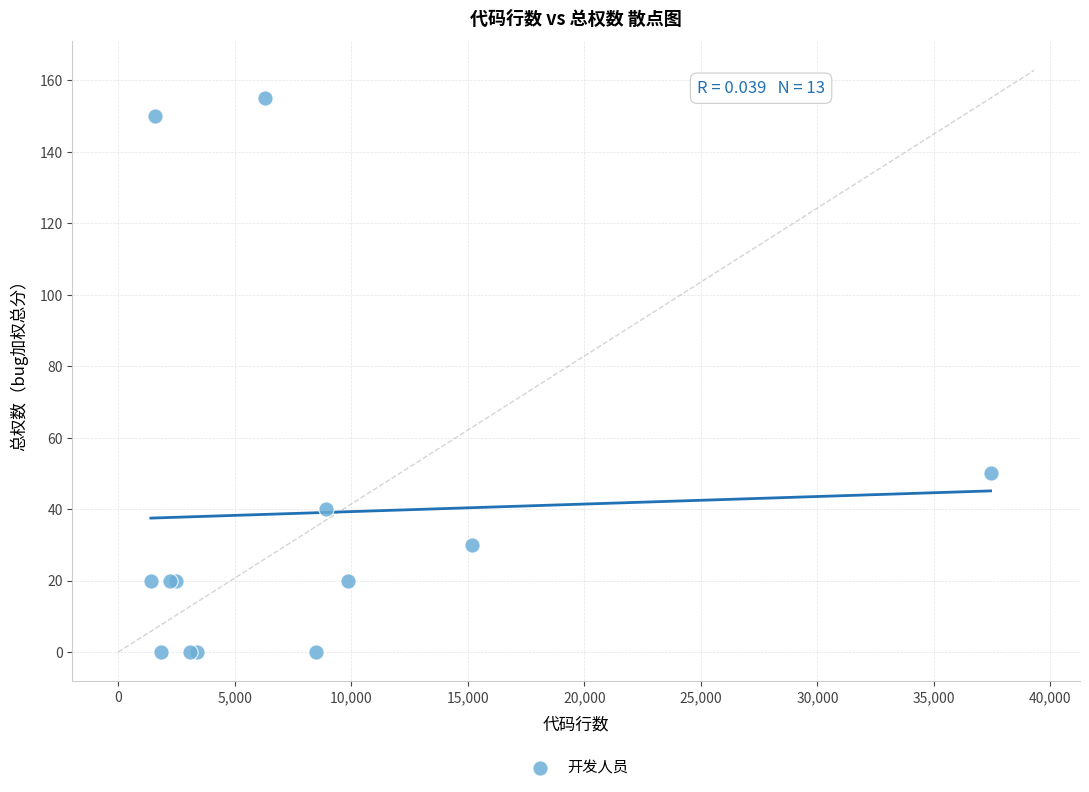

What Y value in the scatter plot is closest to 77?

50